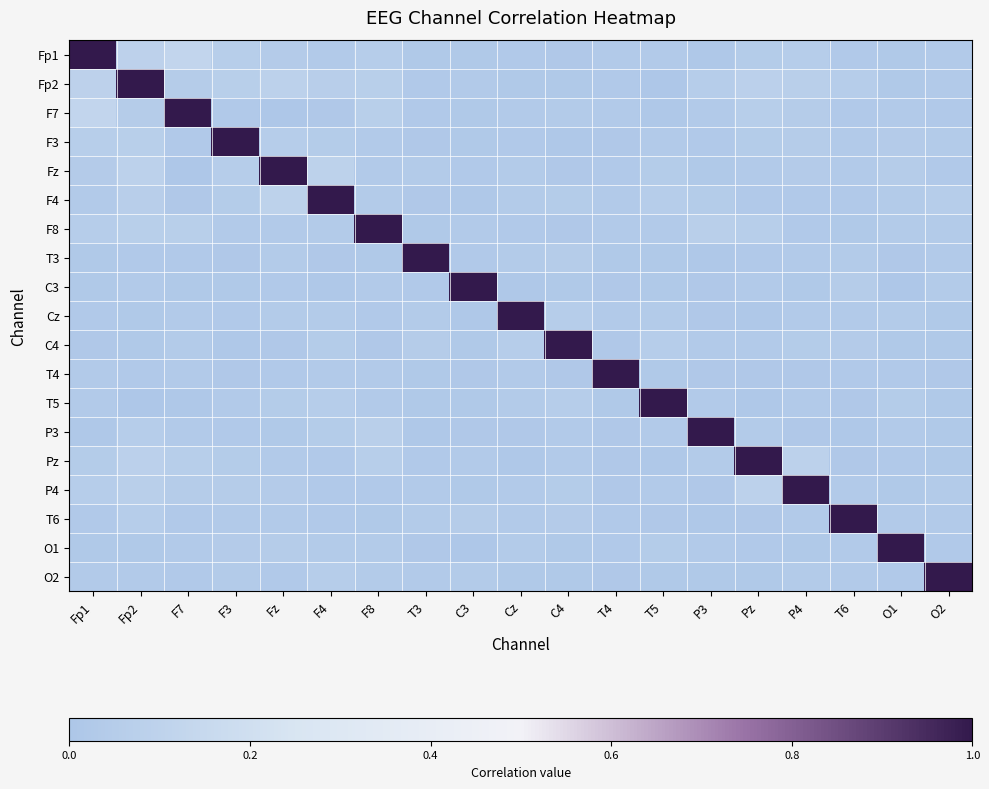

Reading right to left, extract all data points from this chart.

Fp1: O2=0.0	O1=0.0	T6=0.0	P4=0.1	Pz=0.0	P3=0.0	T5=0.0	T4=0.0	C4=0.0	Cz=0.0	C3=0.0	T3=0.0	F8=0.1	F4=0.0	Fz=0.0	F3=0.1	F7=0.1	Fp2=0.1	Fp1=1.0
Fp2: O2=0.0	O1=0.0	T6=0.1	P4=0.1	Pz=0.1	P3=0.1	T5=0.0	T4=0.0	C4=0.0	Cz=0.0	C3=0.0	T3=0.0	F8=0.1	F4=0.1	Fz=0.1	F3=0.1	F7=0.1	Fp2=1.0	Fp1=0.1
F7: O2=0.0	O1=0.0	T6=0.0	P4=0.0	Pz=0.1	P3=0.0	T5=0.0	T4=0.0	C4=0.0	Cz=0.0	C3=0.0	T3=0.0	F8=0.1	F4=0.0	Fz=0.0	F3=0.0	F7=1.0	Fp2=0.1	Fp1=0.1
F3: O2=0.0	O1=0.0	T6=0.0	P4=0.0	Pz=0.0	P3=0.0	T5=0.0	T4=0.0	C4=0.0	Cz=0.0	C3=0.0	T3=0.0	F8=0.0	F4=0.0	Fz=0.1	F3=1.0	F7=0.0	Fp2=0.1	Fp1=0.1
Fz: O2=0.0	O1=0.0	T6=0.0	P4=0.0	Pz=0.0	P3=0.0	T5=0.0	T4=0.0	C4=0.0	Cz=0.0	C3=0.0	T3=0.0	F8=0.0	F4=0.1	Fz=1.0	F3=0.1	F7=0.0	Fp2=0.1	Fp1=0.0
F4: O2=0.1	O1=0.0	T6=0.0	P4=0.0	Pz=0.0	P3=0.0	T5=0.1	T4=0.0	C4=0.0	Cz=0.0	C3=0.0	T3=0.0	F8=0.0	F4=1.0	Fz=0.1	F3=0.0	F7=0.0	Fp2=0.1	Fp1=0.0
F8: O2=0.0	O1=0.0	T6=0.0	P4=0.0	Pz=0.1	P3=0.1	T5=0.0	T4=0.0	C4=0.0	Cz=0.0	C3=0.0	T3=0.0	F8=1.0	F4=0.0	Fz=0.0	F3=0.0	F7=0.1	Fp2=0.1	Fp1=0.1
T3: O2=0.0	O1=0.0	T6=0.0	P4=0.0	Pz=0.0	P3=0.0	T5=0.0	T4=0.0	C4=0.0	Cz=0.0	C3=0.0	T3=1.0	F8=0.0	F4=0.0	Fz=0.0	F3=0.0	F7=0.0	Fp2=0.0	Fp1=0.0
C3: O2=0.0	O1=0.0	T6=0.0	P4=0.0	Pz=0.0	P3=0.0	T5=0.0	T4=0.0	C4=0.0	Cz=0.0	C3=1.0	T3=0.0	F8=0.0	F4=0.0	Fz=0.0	F3=0.0	F7=0.0	Fp2=0.0	Fp1=0.0
Cz: O2=0.0	O1=0.0	T6=0.0	P4=0.0	Pz=0.0	P3=0.0	T5=0.0	T4=0.0	C4=0.1	Cz=1.0	C3=0.0	T3=0.0	F8=0.0	F4=0.0	Fz=0.0	F3=0.0	F7=0.0	Fp2=0.0	Fp1=0.0
C4: O2=0.0	O1=0.0	T6=0.0	P4=0.0	Pz=0.0	P3=0.0	T5=0.1	T4=0.0	C4=1.0	Cz=0.1	C3=0.0	T3=0.0	F8=0.0	F4=0.0	Fz=0.0	F3=0.0	F7=0.0	Fp2=0.0	Fp1=0.0
T4: O2=0.0	O1=0.0	T6=0.0	P4=0.0	Pz=0.0	P3=0.0	T5=0.0	T4=1.0	C4=0.0	Cz=0.0	C3=0.0	T3=0.0	F8=0.0	F4=0.0	Fz=0.0	F3=0.0	F7=0.0	Fp2=0.0	Fp1=0.0
T5: O2=0.0	O1=0.0	T6=0.0	P4=0.0	Pz=0.0	P3=0.0	T5=1.0	T4=0.0	C4=0.1	Cz=0.0	C3=0.0	T3=0.0	F8=0.0	F4=0.1	Fz=0.0	F3=0.0	F7=0.0	Fp2=0.0	Fp1=0.0
P3: O2=0.0	O1=0.0	T6=0.0	P4=0.0	Pz=0.0	P3=1.0	T5=0.0	T4=0.0	C4=0.0	Cz=0.0	C3=0.0	T3=0.0	F8=0.1	F4=0.0	Fz=0.0	F3=0.0	F7=0.0	Fp2=0.1	Fp1=0.0
Pz: O2=0.0	O1=0.0	T6=0.0	P4=0.1	Pz=1.0	P3=0.0	T5=0.0	T4=0.0	C4=0.0	Cz=0.0	C3=0.0	T3=0.0	F8=0.1	F4=0.0	Fz=0.0	F3=0.0	F7=0.1	Fp2=0.1	Fp1=0.0
P4: O2=0.0	O1=0.0	T6=0.0	P4=1.0	Pz=0.1	P3=0.0	T5=0.0	T4=0.0	C4=0.0	Cz=0.0	C3=0.0	T3=0.0	F8=0.0	F4=0.0	Fz=0.0	F3=0.0	F7=0.0	Fp2=0.1	Fp1=0.1
T6: O2=0.0	O1=0.0	T6=1.0	P4=0.0	Pz=0.0	P3=0.0	T5=0.0	T4=0.0	C4=0.0	Cz=0.0	C3=0.0	T3=0.0	F8=0.0	F4=0.0	Fz=0.0	F3=0.0	F7=0.0	Fp2=0.1	Fp1=0.0
O1: O2=0.0	O1=1.0	T6=0.0	P4=0.0	Pz=0.0	P3=0.0	T5=0.0	T4=0.0	C4=0.0	Cz=0.0	C3=0.0	T3=0.0	F8=0.0	F4=0.0	Fz=0.0	F3=0.0	F7=0.0	Fp2=0.0	Fp1=0.0
O2: O2=1.0	O1=0.0	T6=0.0	P4=0.0	Pz=0.0	P3=0.0	T5=0.0	T4=0.0	C4=0.0	Cz=0.0	C3=0.0	T3=0.0	F8=0.0	F4=0.1	Fz=0.0	F3=0.0	F7=0.0	Fp2=0.0	Fp1=0.0